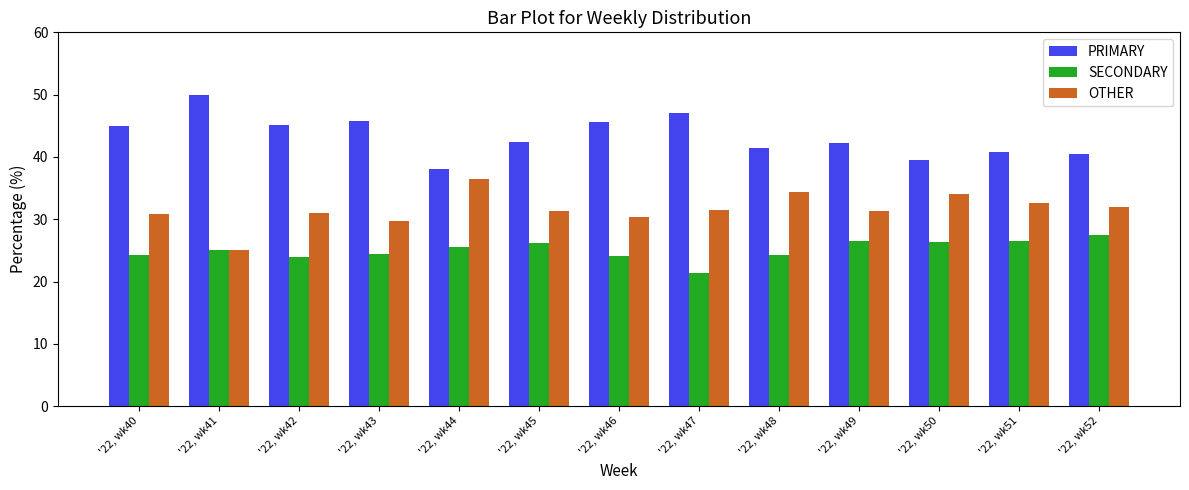

What is the approximate value of SECONDARY at '22, wk45?

26.2